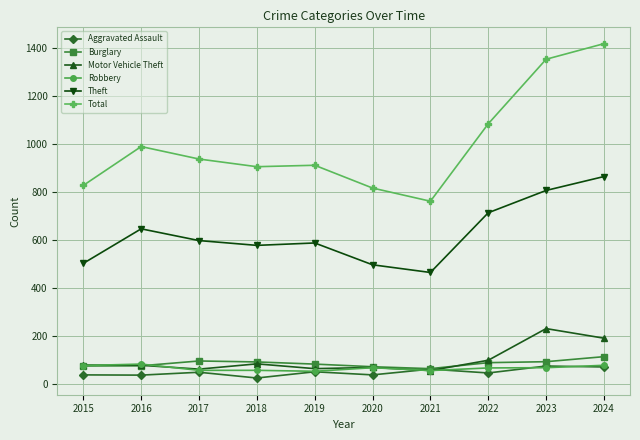

True or false: Motor Vehicle Theft has a value of 76 at 2016.

True